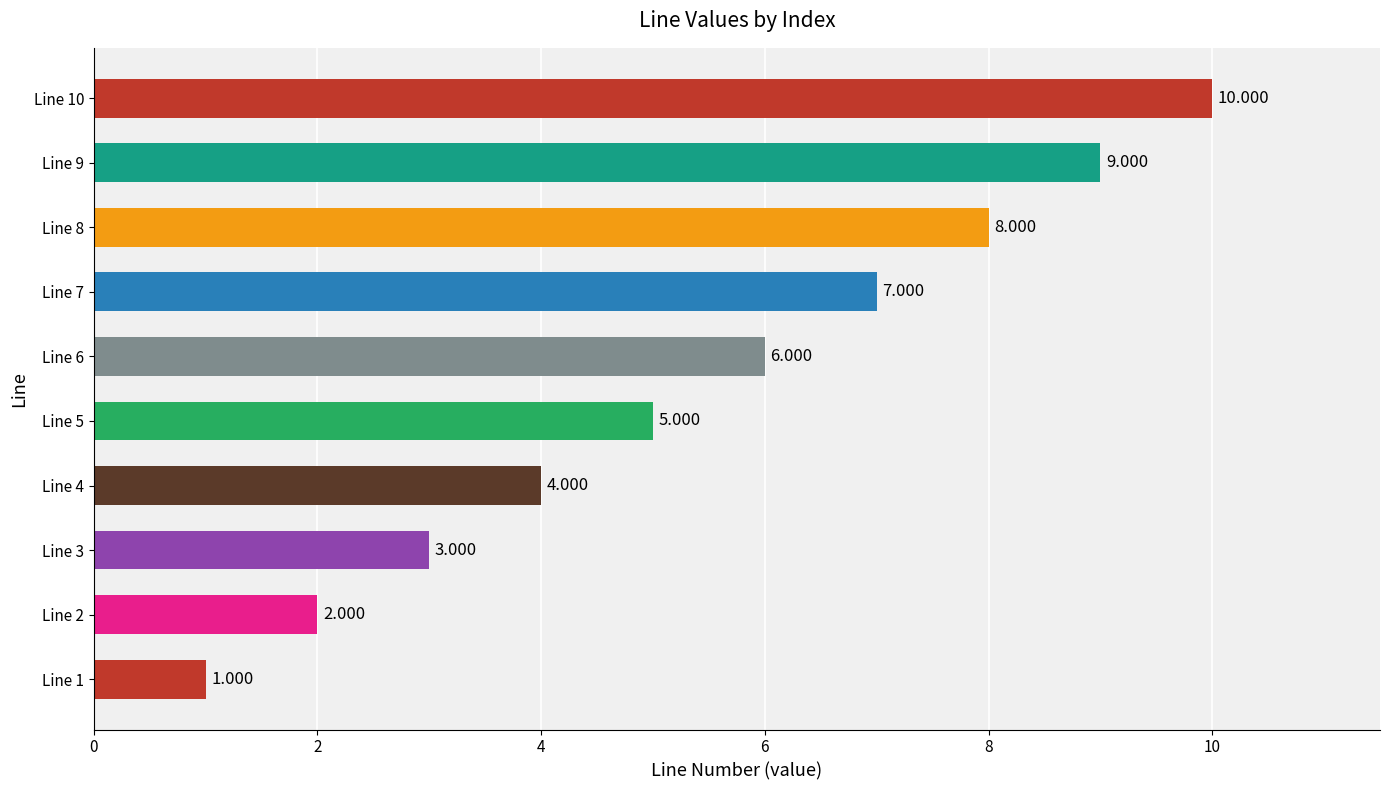

List the labels in order of value, smallest first.

Line 1, Line 2, Line 3, Line 4, Line 5, Line 6, Line 7, Line 8, Line 9, Line 10